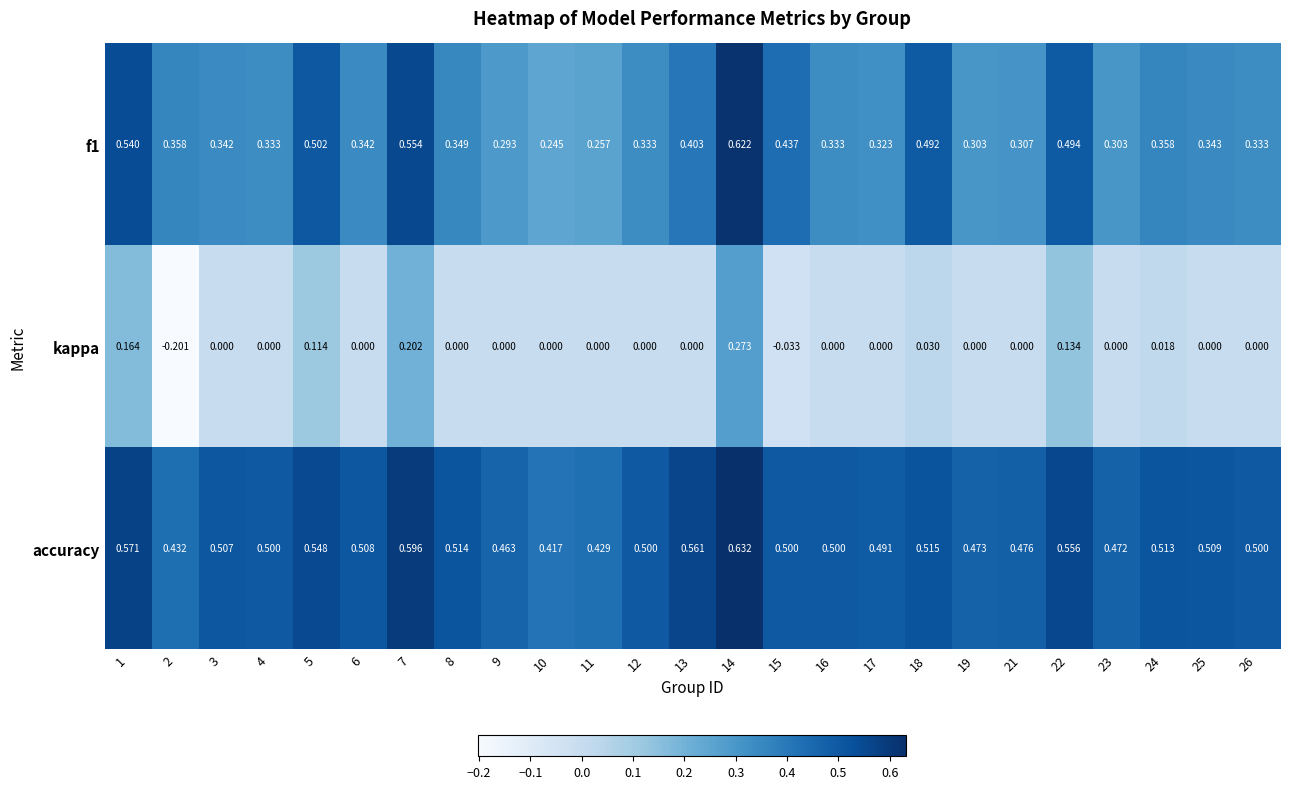

Is the value of f1 at 5 greater than the value of kappa at 9?

Yes